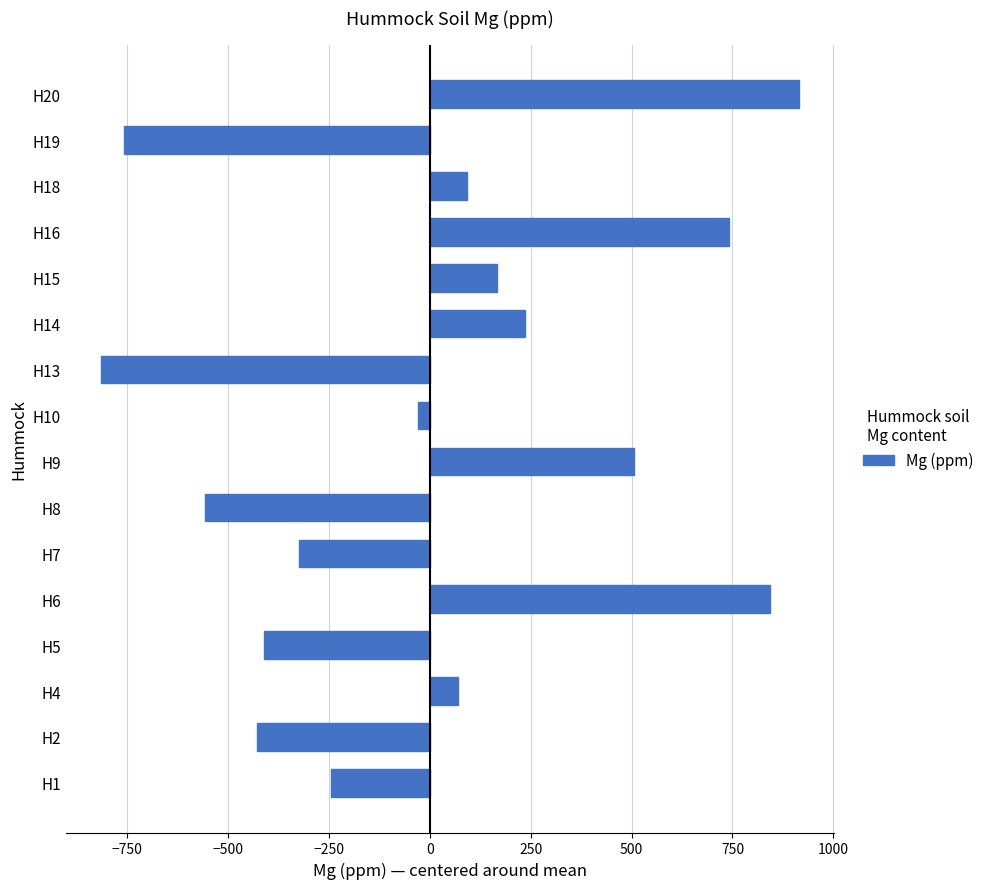

Reading bottom to top, what are all the values shown in this chart?

-245.1	-429.1	70.9	-411.1	843.9	-324.1	-558.1	505.9	-30.1	-816.1	235.9	165.9	741.9	90.9	-757.1	915.9